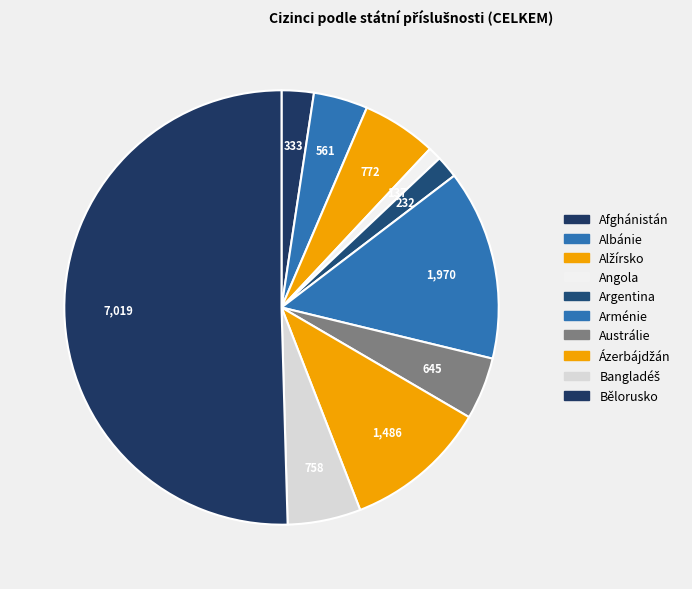

What percentage is the Alžírsko slice, to the nearest percent?

6%